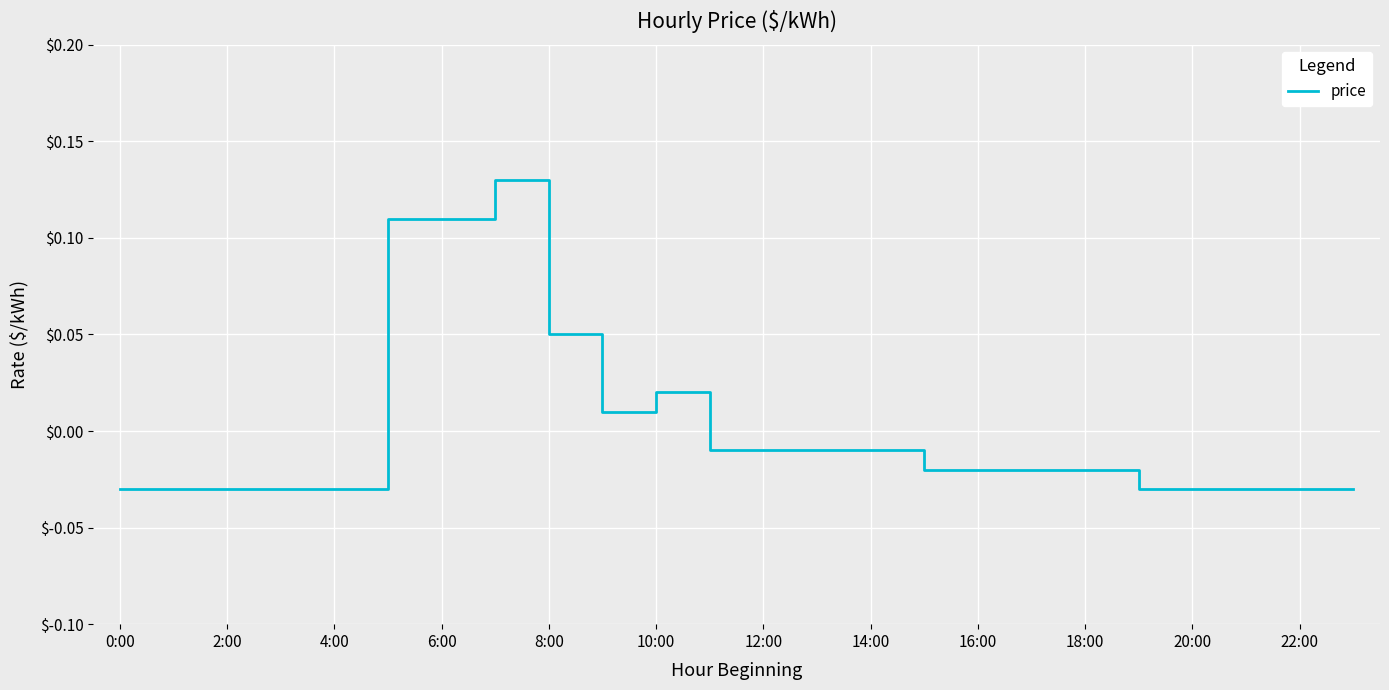

Between 20:00 and 8:00, which is larger?

8:00